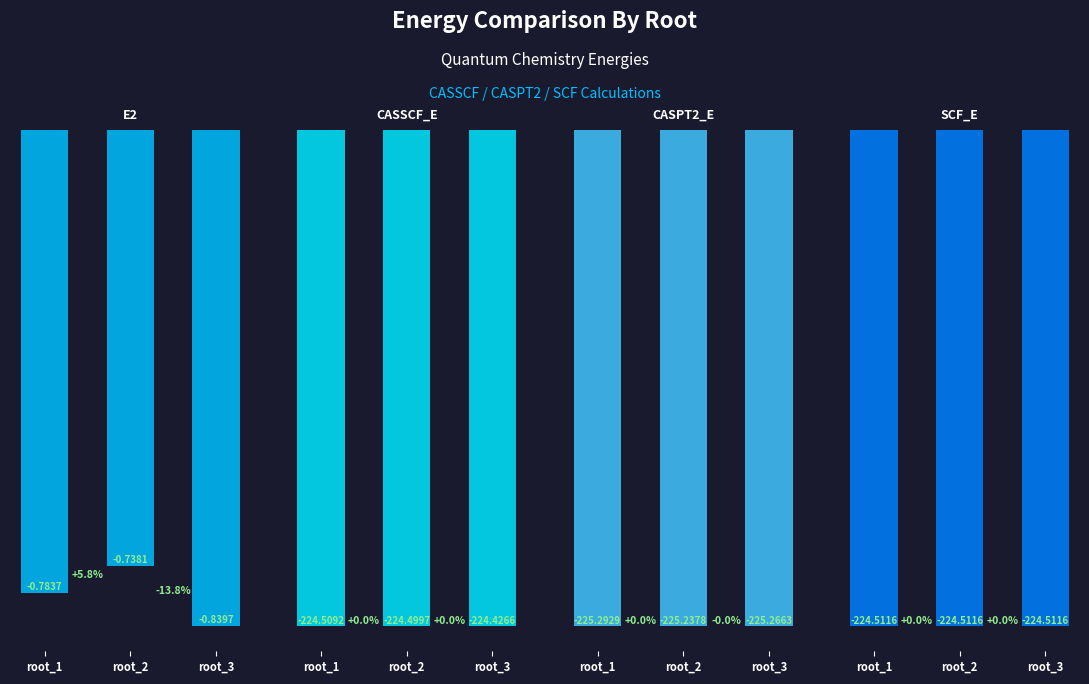

How many series are shown in this chart?

4